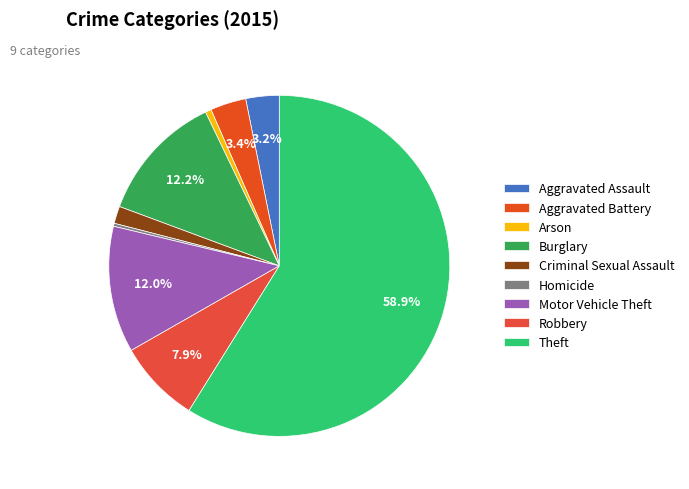

Is Criminal Sexual Assault the majority of the pie?

No